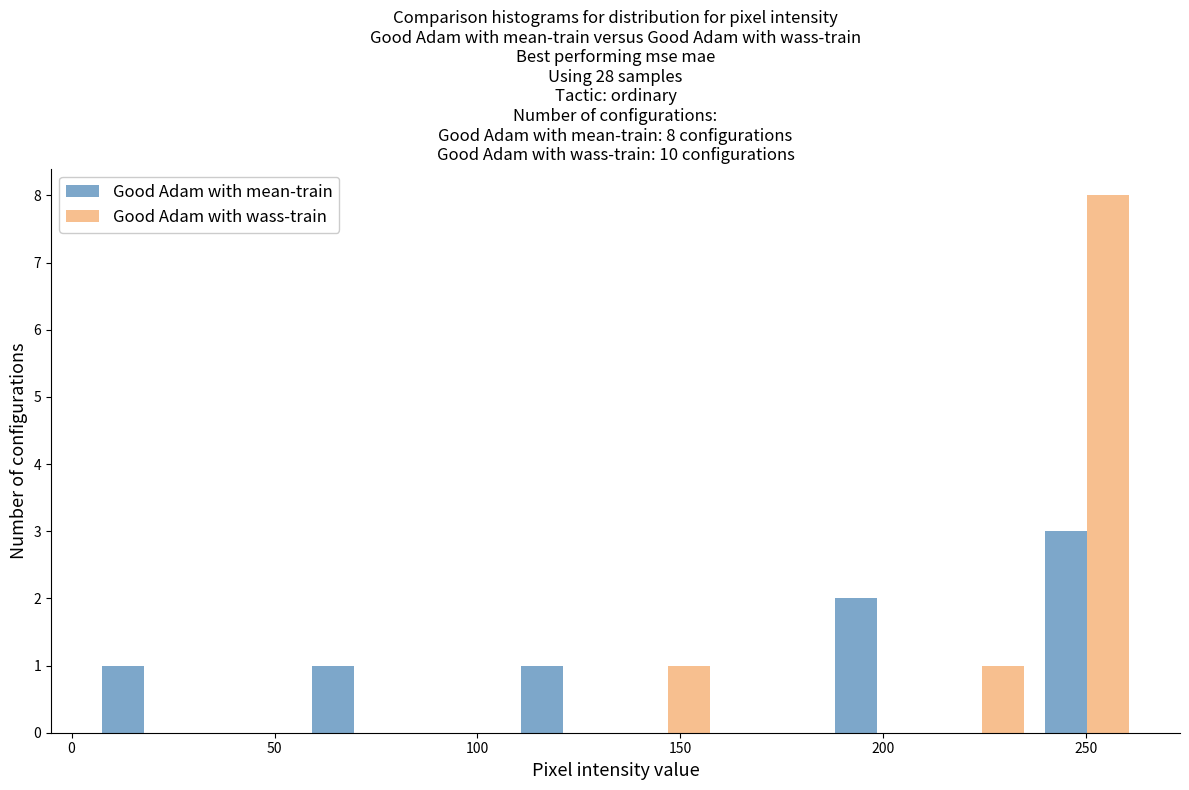

In the Good Adam with mean-train series, which range on the x-axis has the tallest bar?

235 to 265